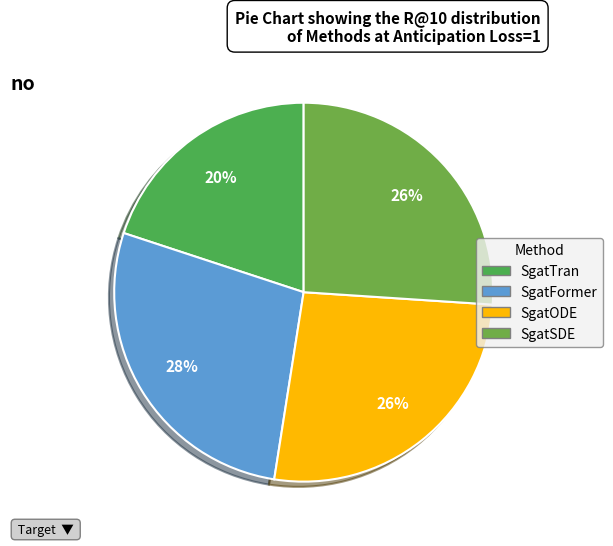

Which slice is the largest?

SgatFormer